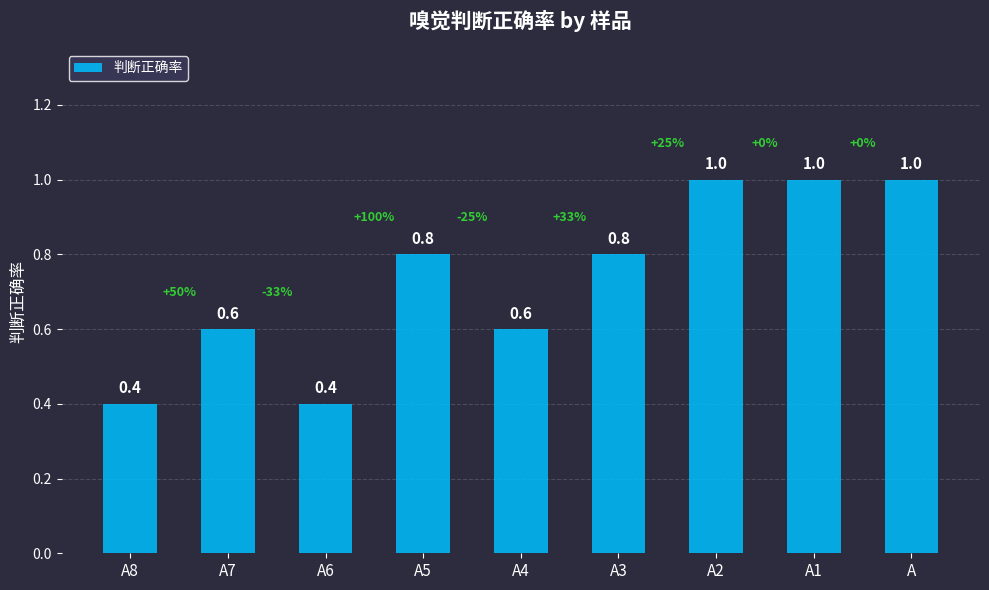

What position from the right is A2?

3